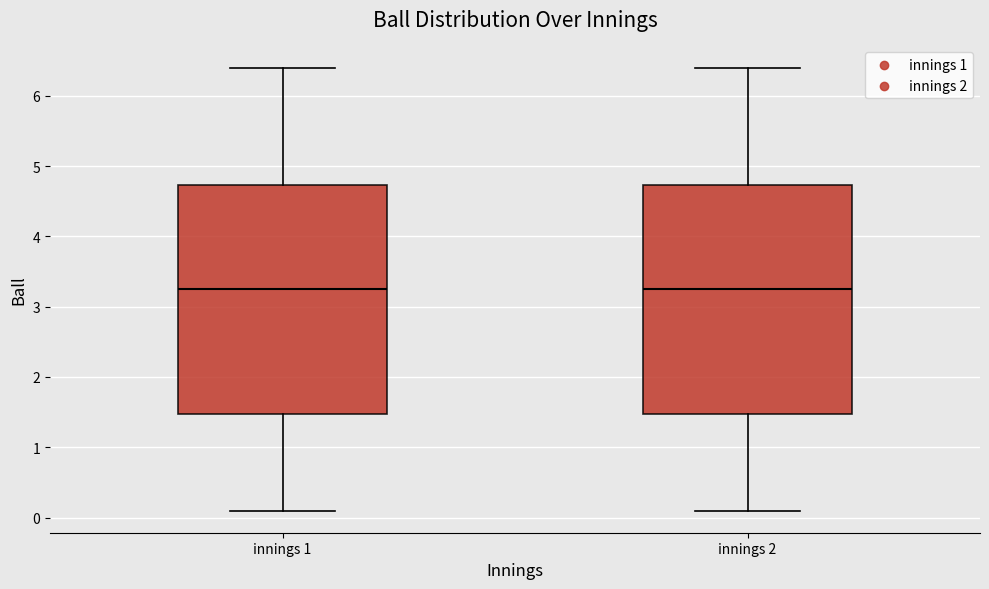

Reading left to right, transcribe this box plot: for each box, give where its median line is, the range the box spans, and where its two whiskers end, as read against the y-axis. The values are not printed on the chart, so give them approximately, as read against the axis.

innings 1: median 3.3, box 1.5 to 4.7, whiskers 0.1 to 6.4
innings 2: median 3.3, box 1.5 to 4.7, whiskers 0.1 to 6.4